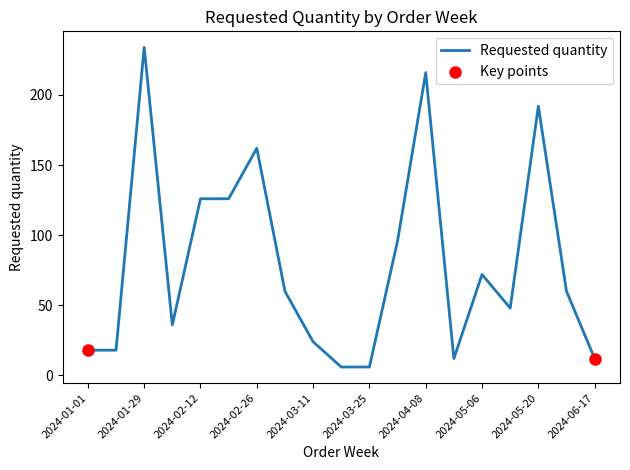

What is the maximum value shown in the chart?

234